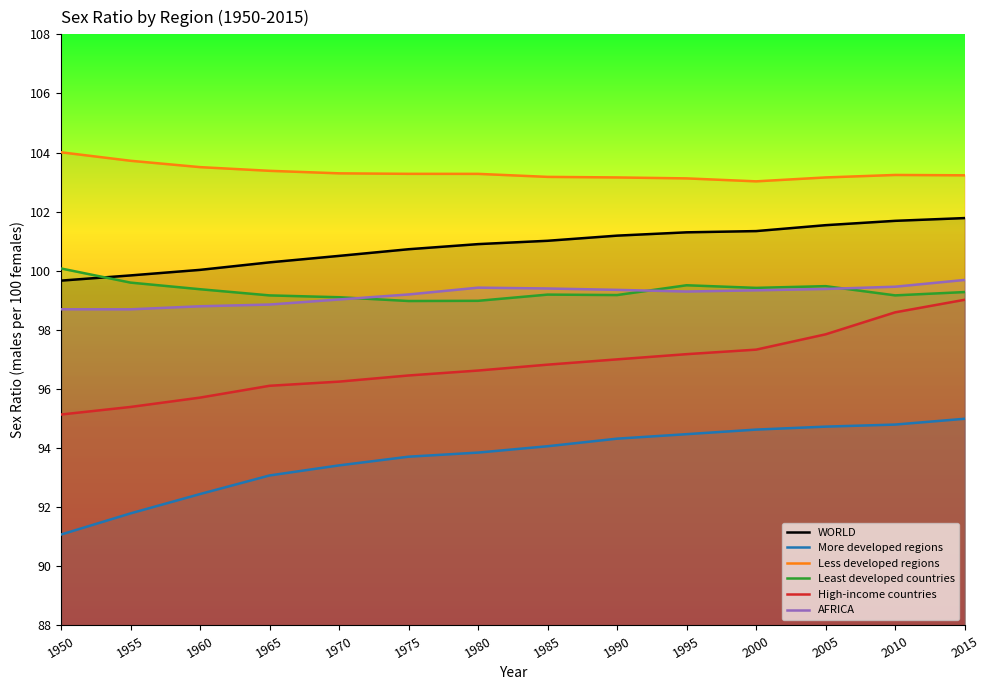

What is the difference between the second highest and minimum values in the Less developed regions series?

0.7